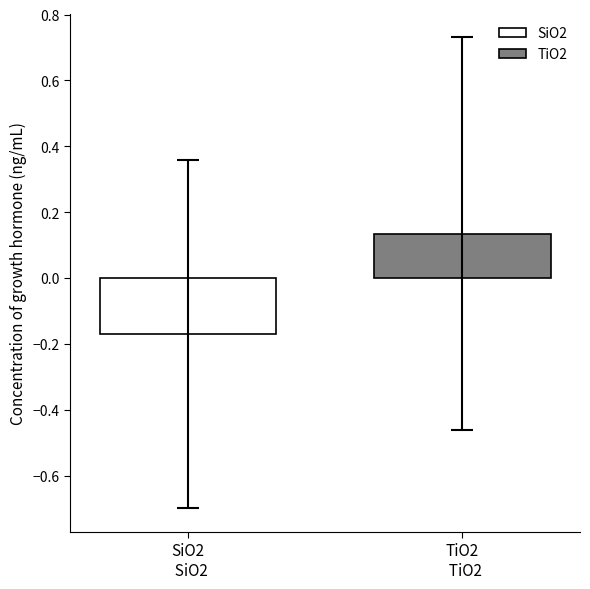

Which series has the largest range (max minus min)?

SiO2